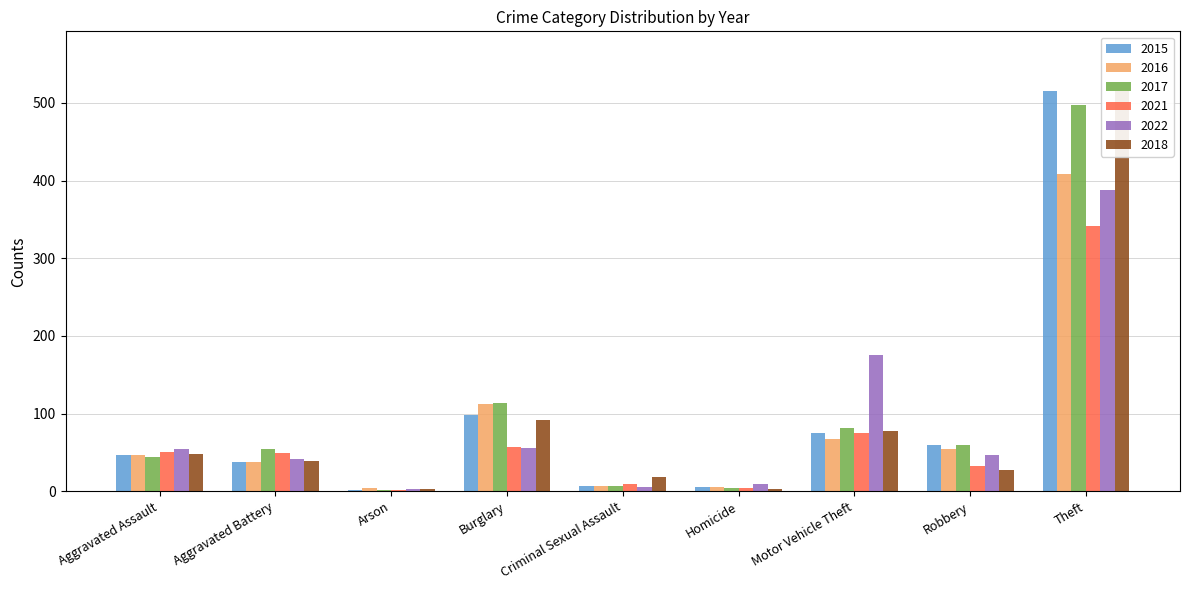

How many distinct data groups are displayed?

6